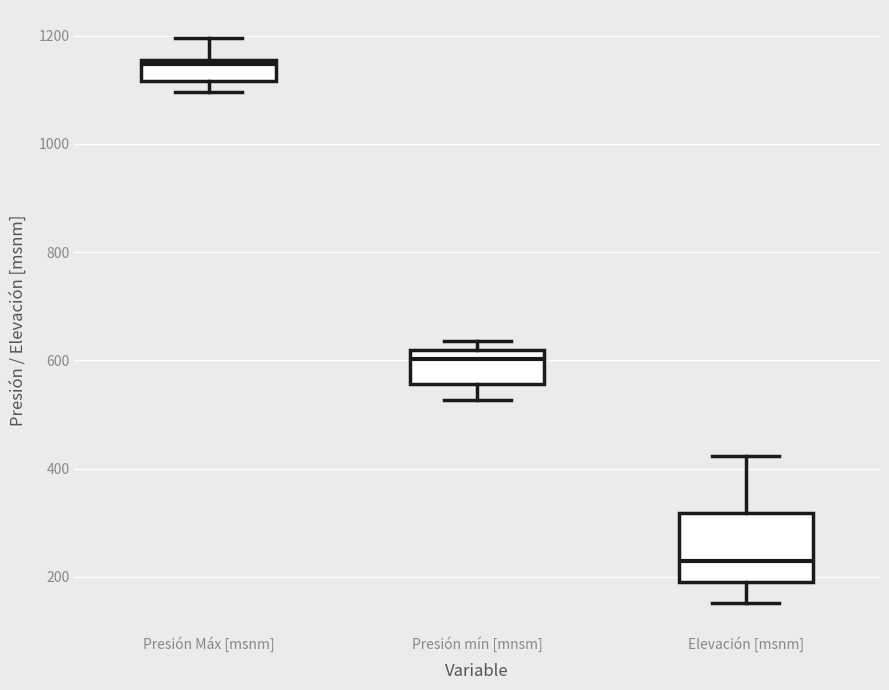

Reading left to right, transcribe this box plot: for each box, give where its median line is, the range the box spans, and where its two whiskers end, as read against the y-axis. The values are not printed on the chart, so give them approximately, as read against the axis.

Presión Máx [msnm]: median 1140, box 1120 to 1160, whiskers 1100 to 1200
Presión mín [mnsm]: median 600, box 560 to 620, whiskers 520 to 640
Elevación [msnm]: median 220, box 200 to 320, whiskers 160 to 420